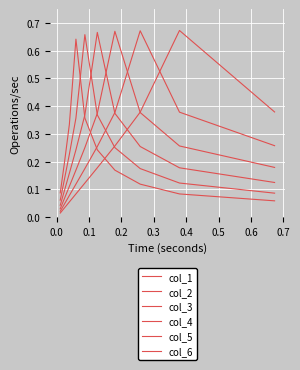

What are all the series names shown in the legend?

col_1, col_2, col_3, col_4, col_5, col_6